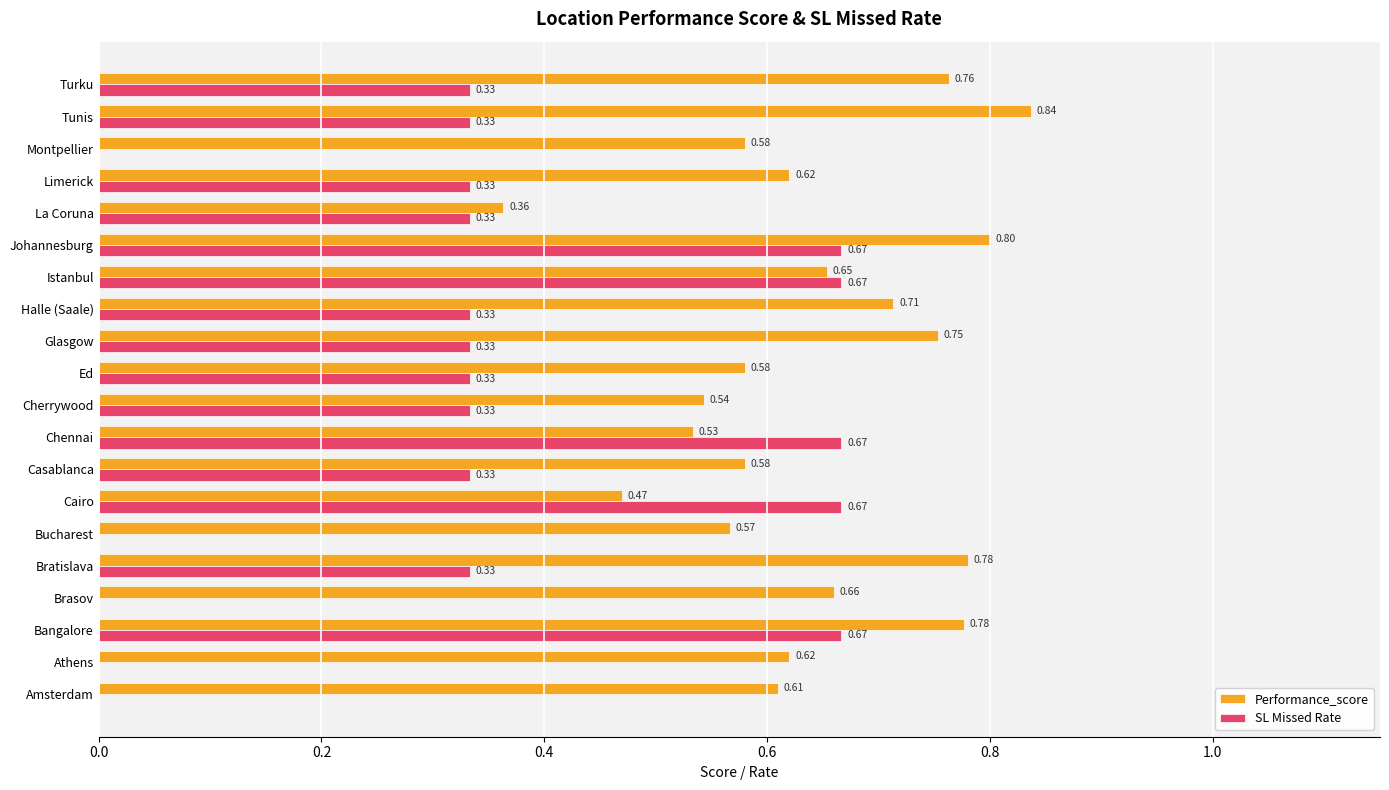

What is the total value across all series at Turku?

1.1